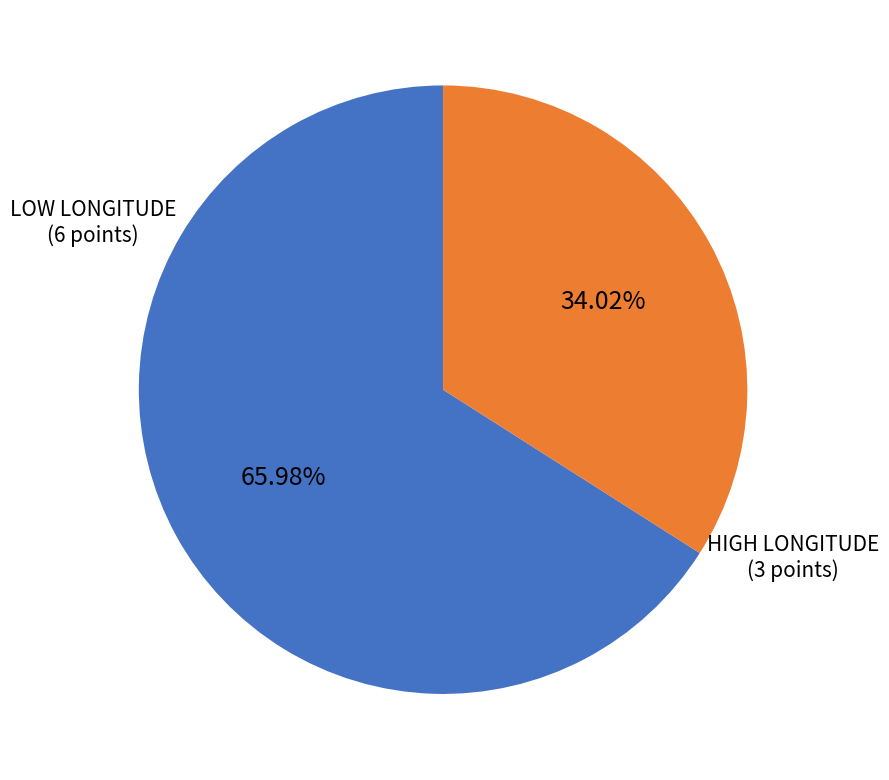

Which category has the biggest portion of the pie?

LOW LONGITUDE (6 points)